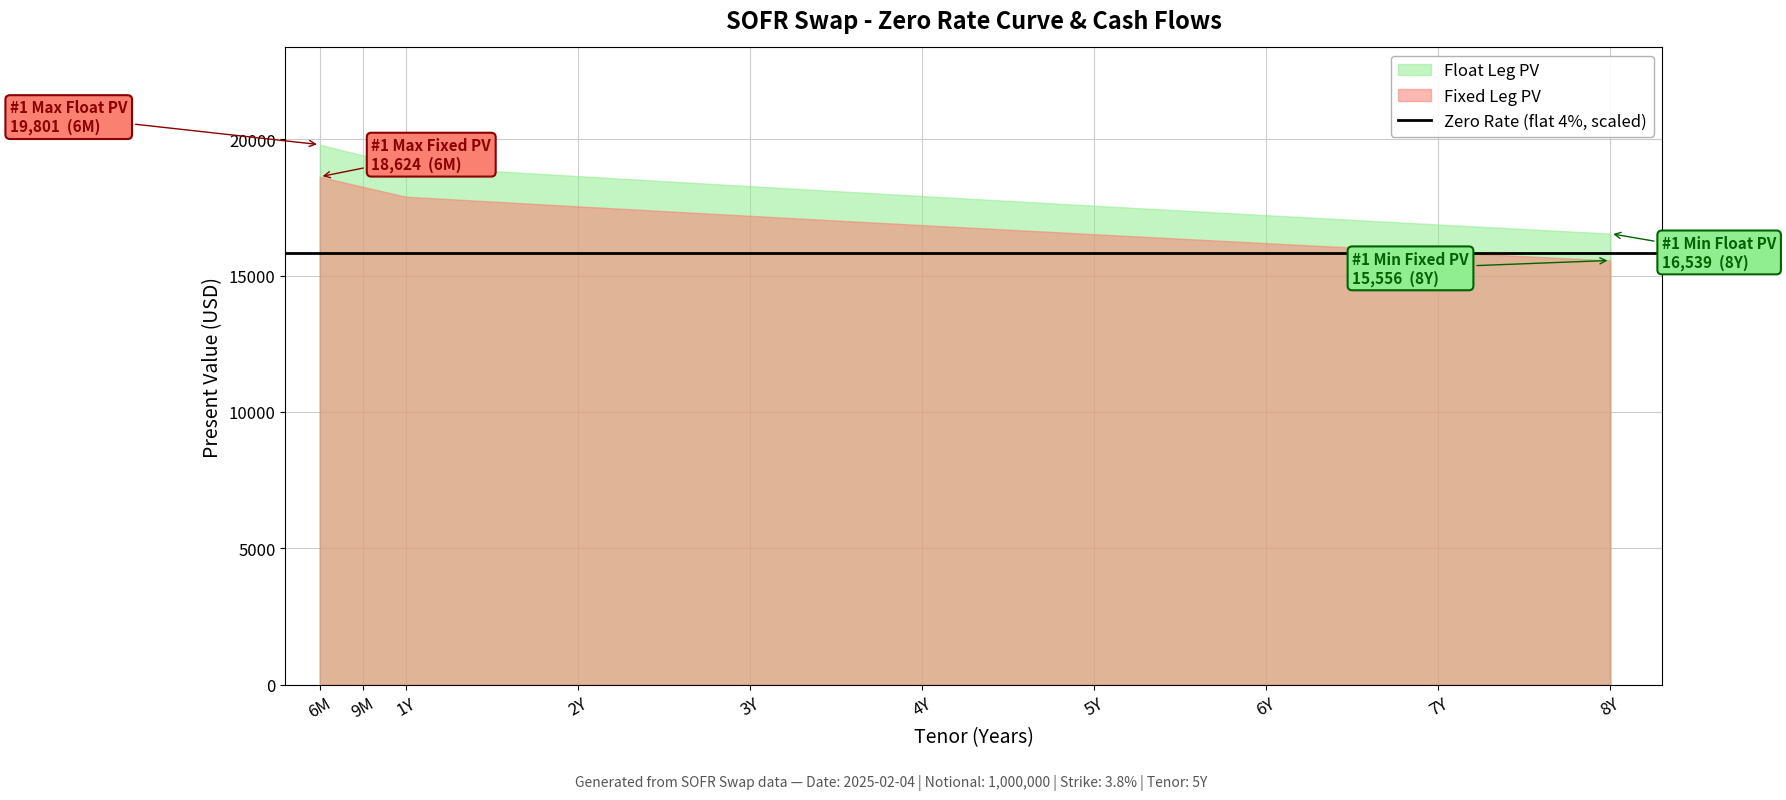

Which series changed the most between 6Y and 7Y?

Float Leg PV